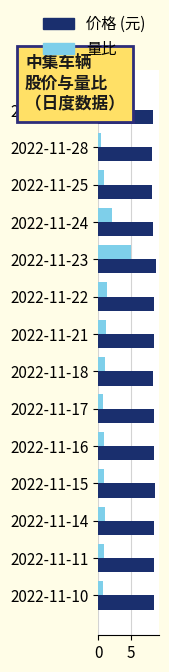

What is the spread (max minus min) of values at 2022-11-15?

7.7